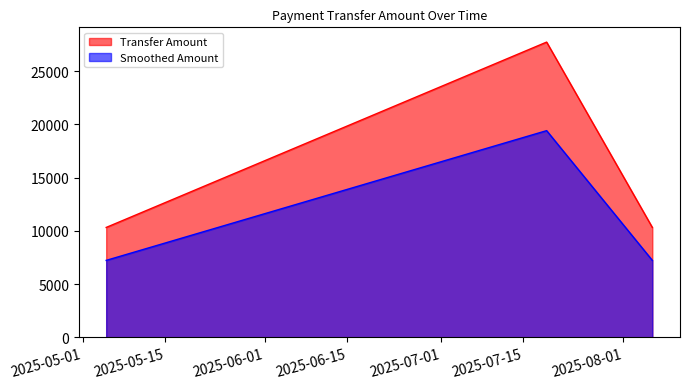

Reading right to left, list all the values displayed in this chart.

2025-08-06=10313	2025-07-19=27721	2025-05-05=10313